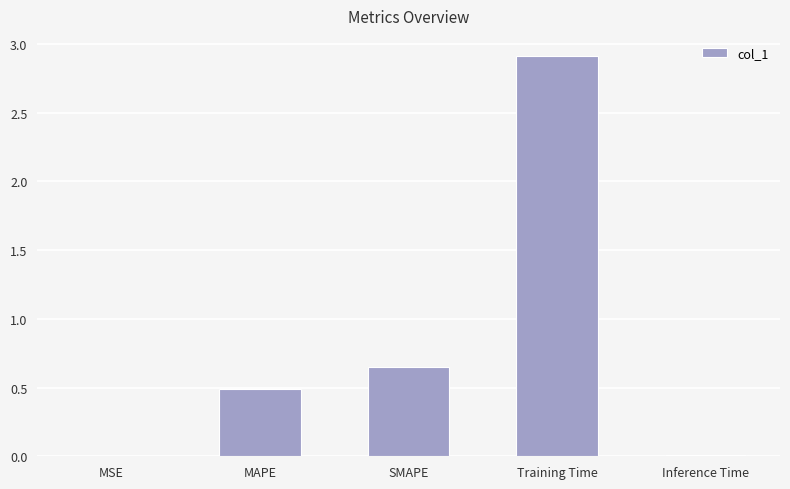

Where is the data nearest to the value 1?

SMAPE